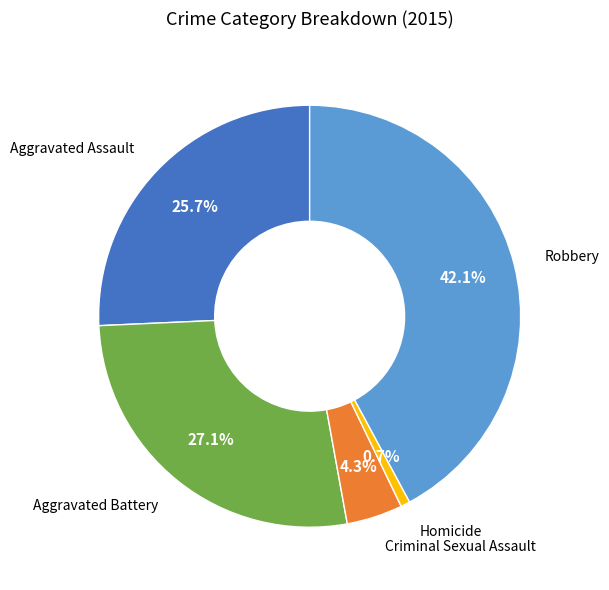

Rank the categories by value from lowest to highest.

Homicide, Criminal Sexual Assault, Aggravated Assault, Aggravated Battery, Robbery